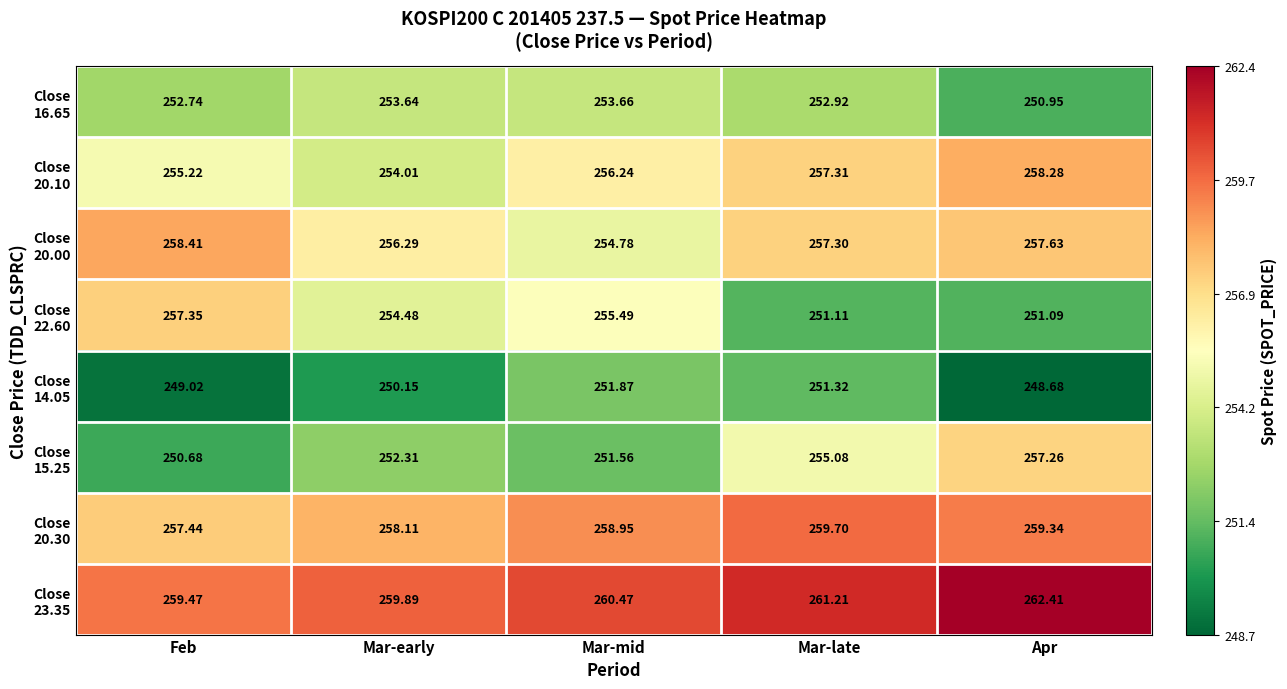

How many data points does each series have?

5